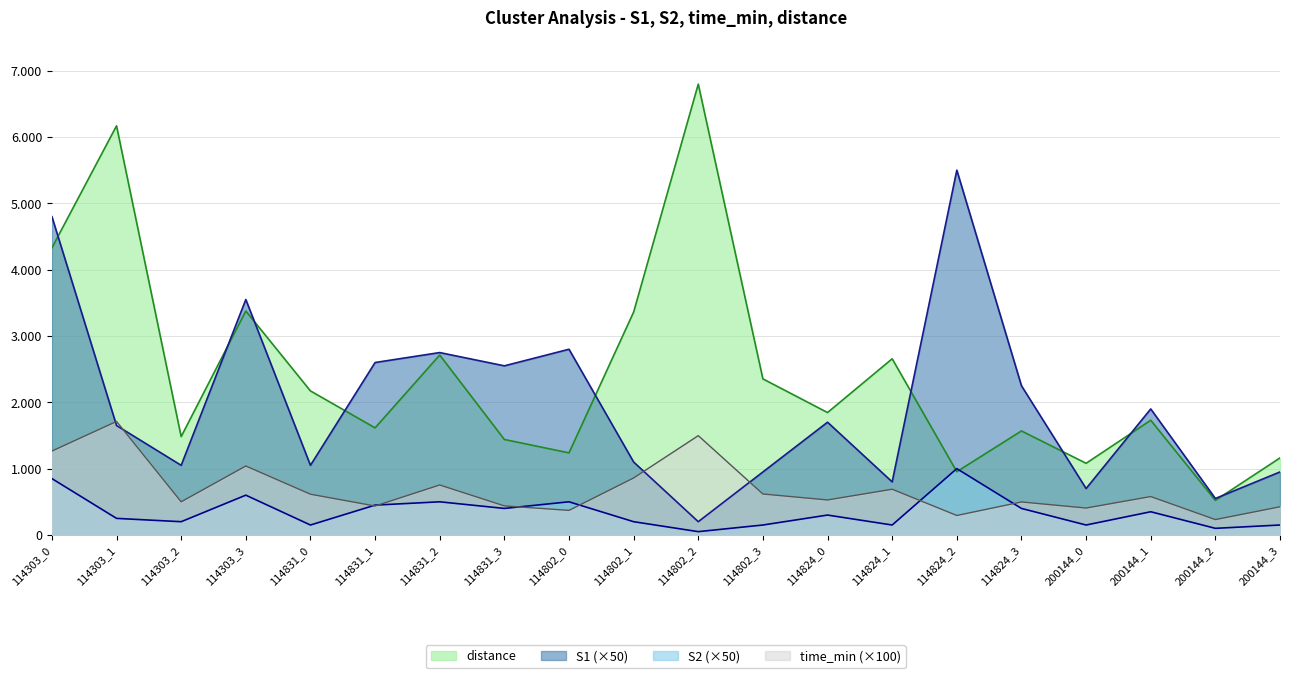

What is the label of the 2nd point from the right?

200144_2